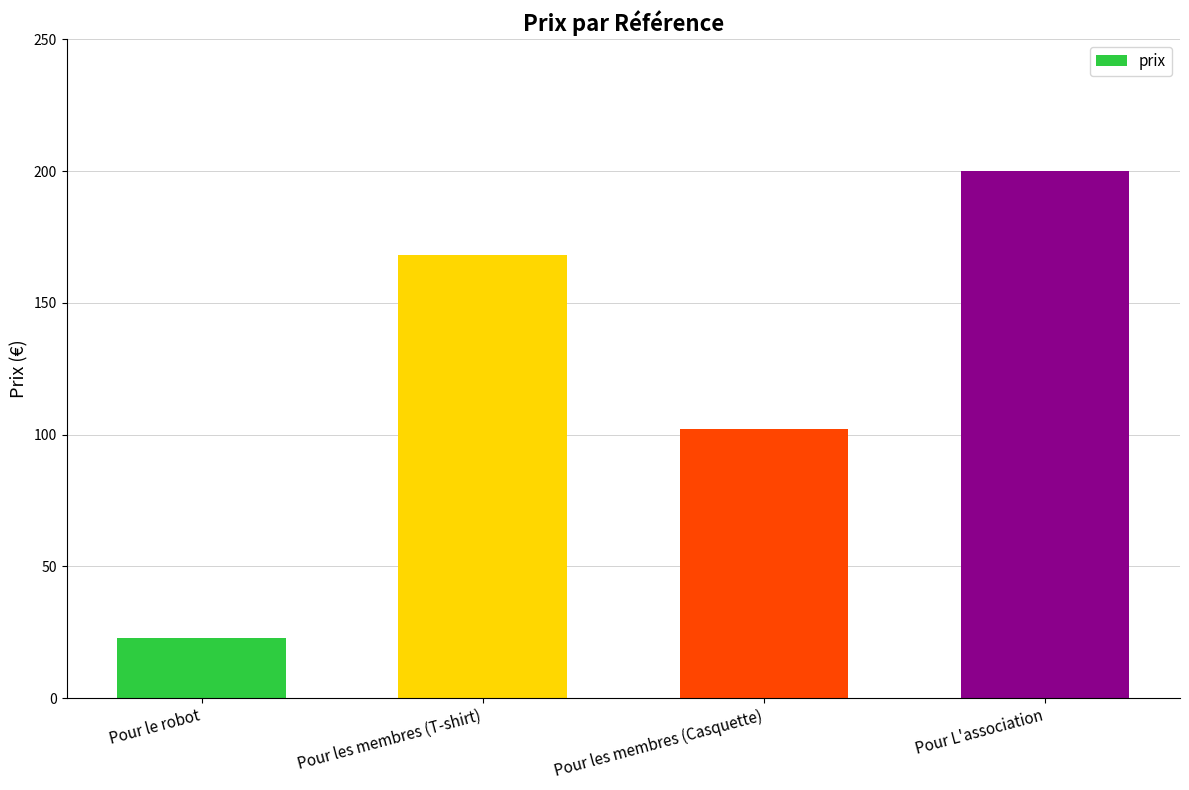

Is it true that the value at Pour les membres (T-shirt) is 78?

False